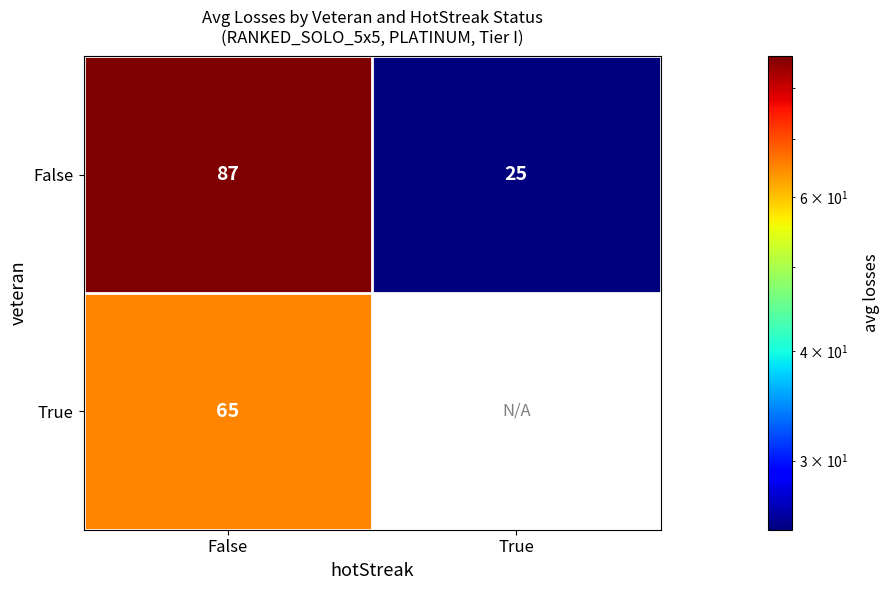

At which label does False reach its peak?

False